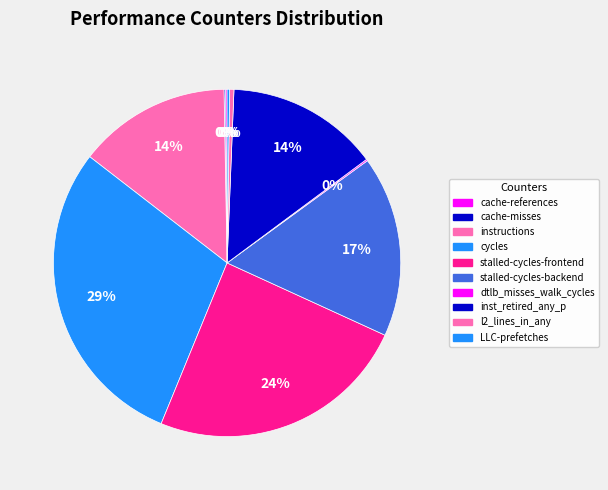

Count the number of slices in the pie.

10